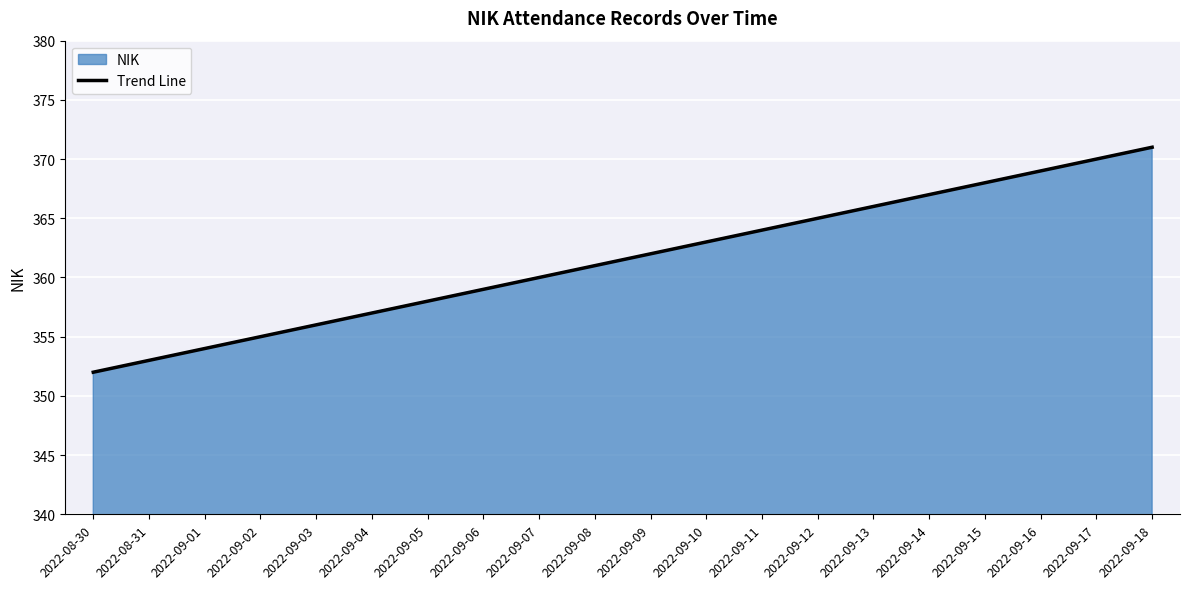

Where does the data first go above 362?

2022-09-10